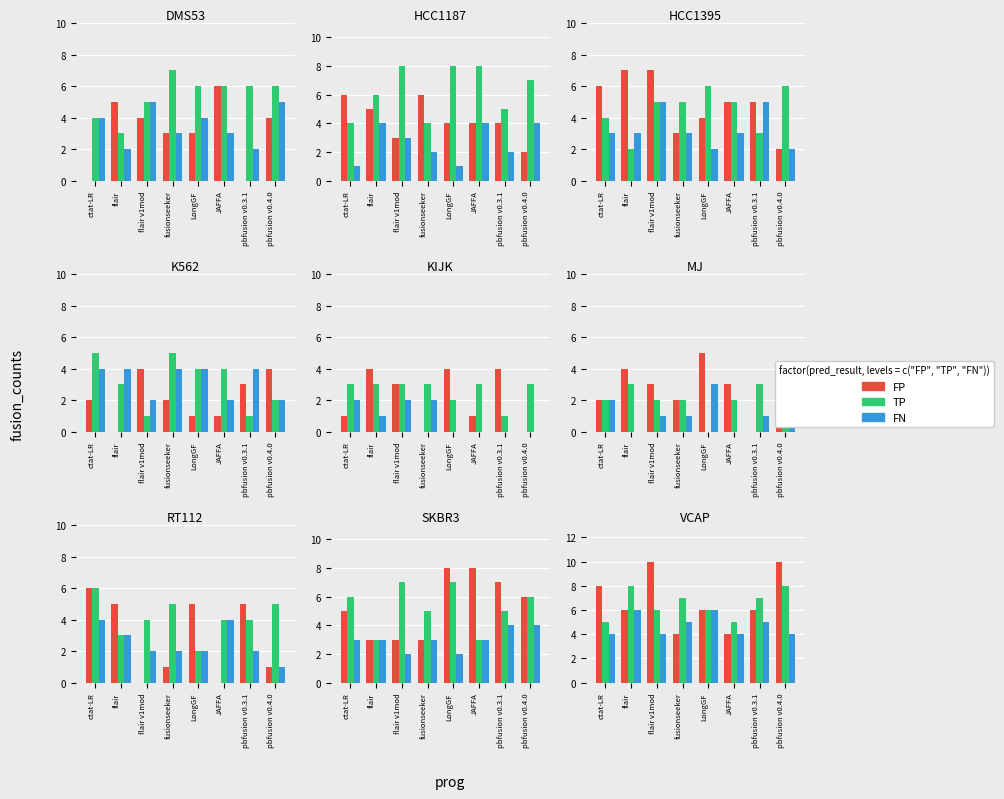

What are all the series names shown in the legend?

FP, TP, FN